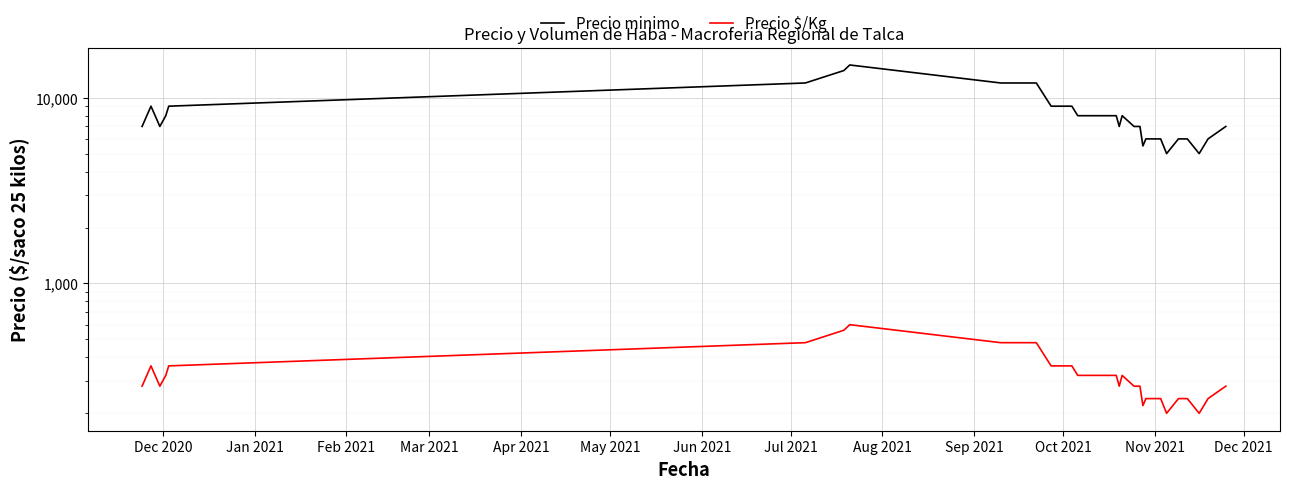

What is the minimum value shown in the chart?

200